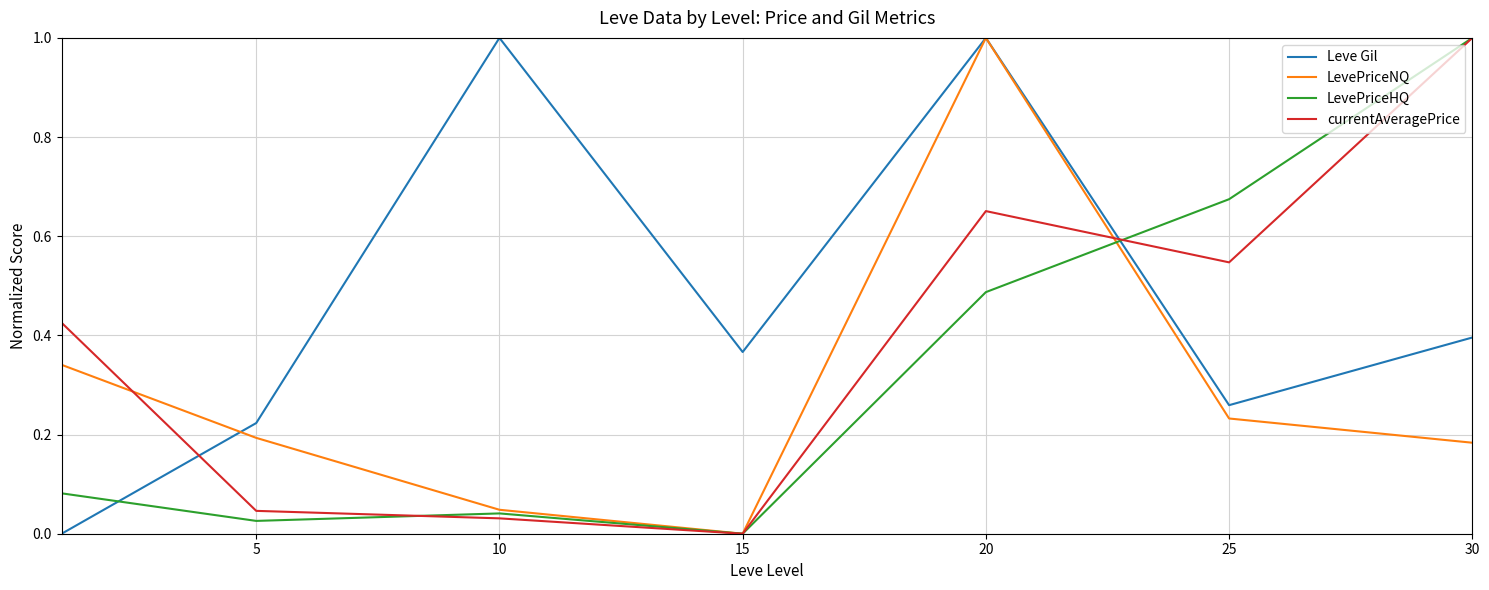

Rank the series by their average value, from lowest to highest.

LevePriceNQ, LevePriceHQ, currentAveragePrice, Leve Gil